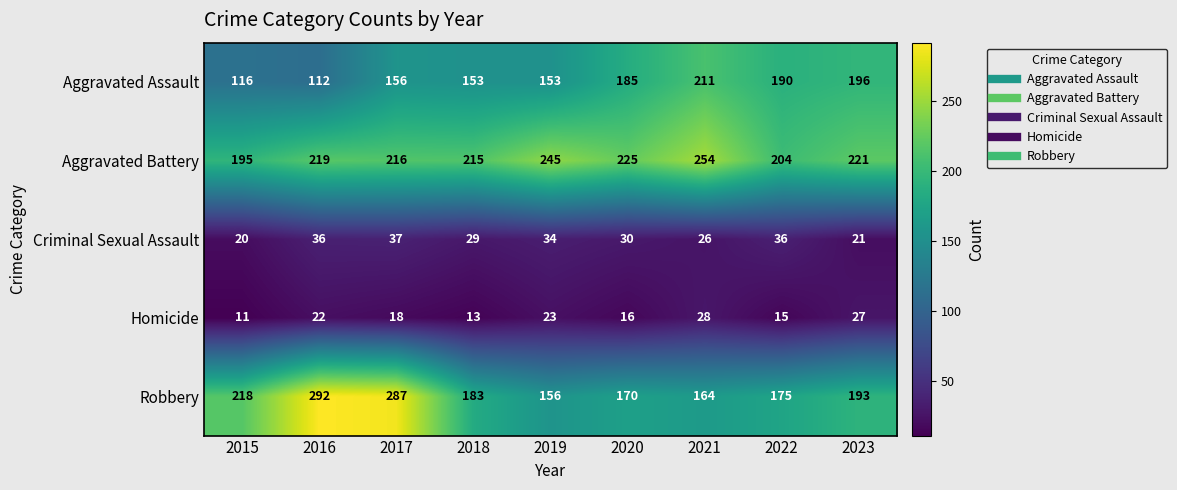

Which series has the largest range (max minus min)?

Robbery